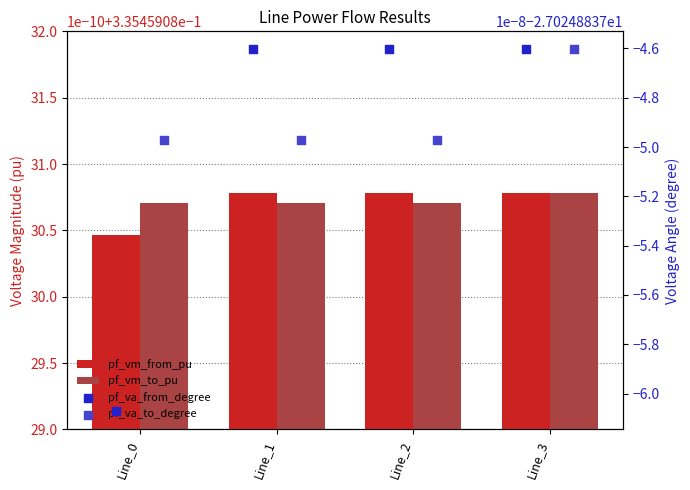

Which series has the widest spread of Y values?

pf_va_from_degree